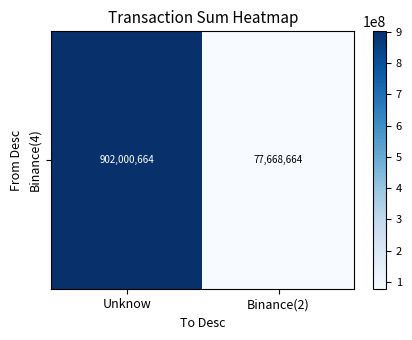

What is the sum of all values?

979669328